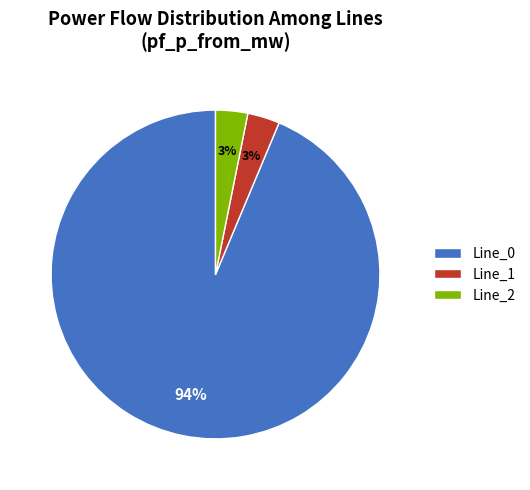

True or false: Line_0 accounts for 94% of the total.

True